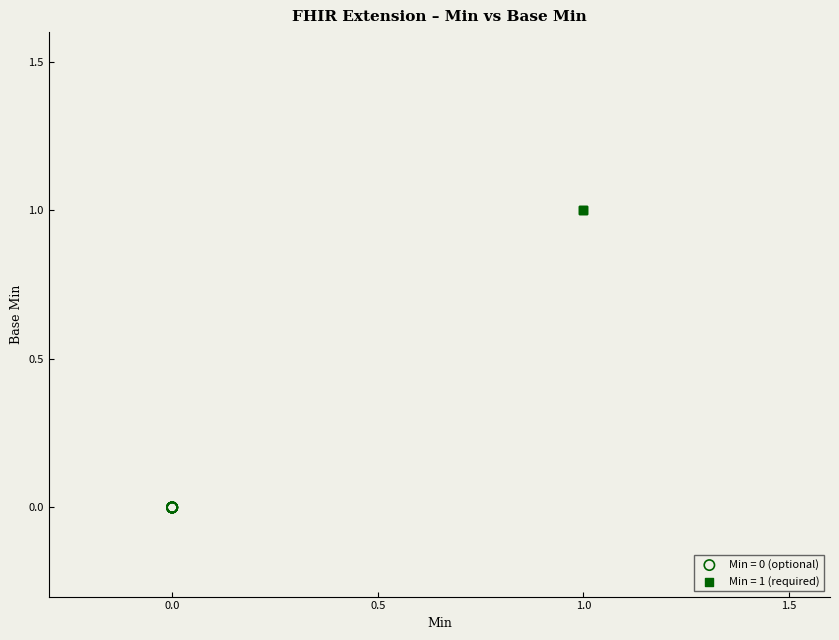

Which series contains the highest Y value?

Min = 1 (required)